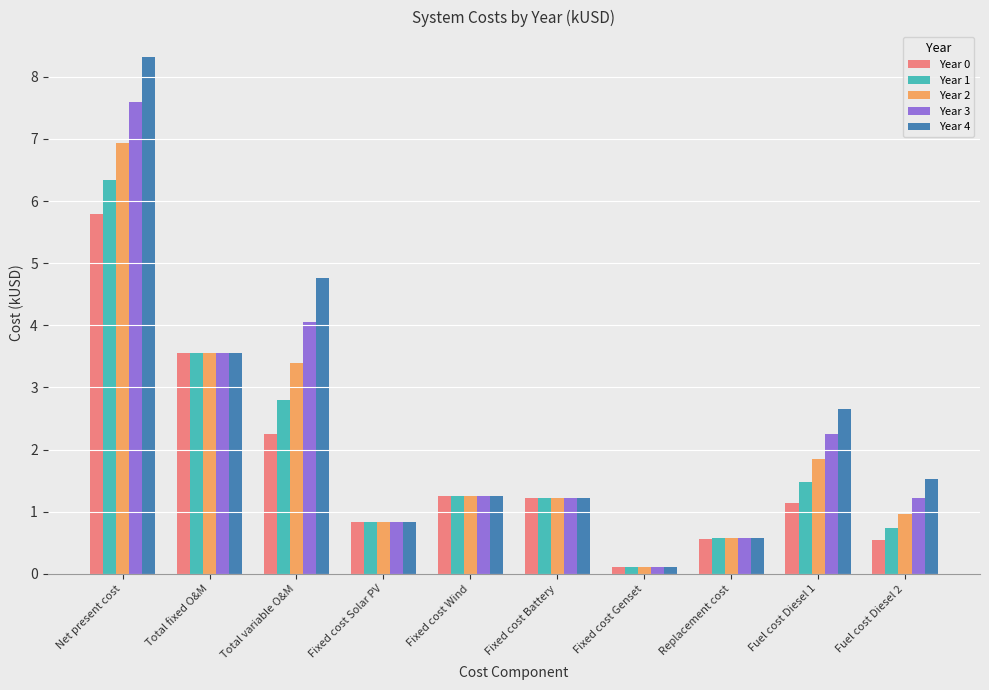

What is the value of the Year 3 bar at the 7th from the left?

0.1